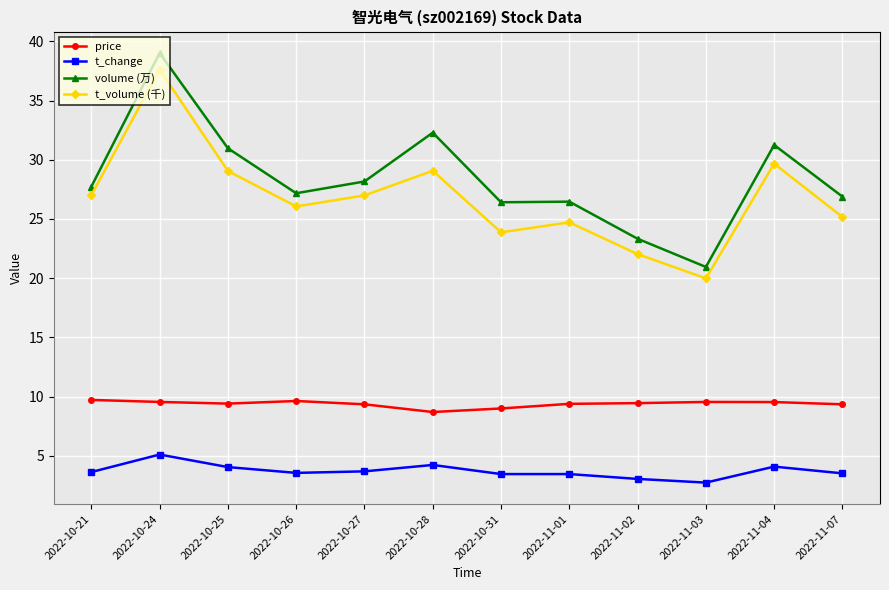

What is the difference between the highest and lowest values at 2022-11-07?

23.4